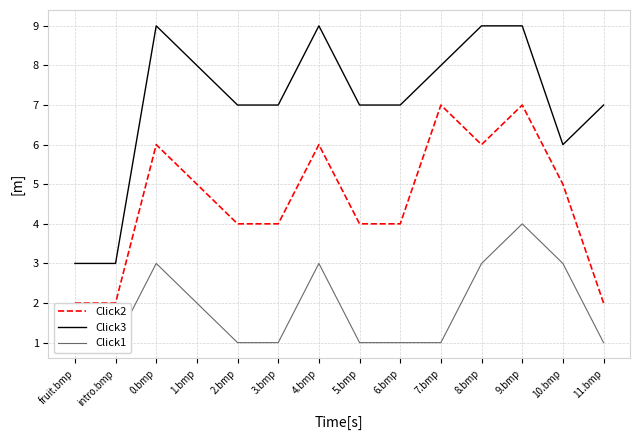

Reading left to right, what are all the values shown in this chart?

Click2: 2	2	6	5	4	4	6	4	4	7	6	7	5	2
Click3: 3	3	9	8	7	7	9	7	7	8	9	9	6	7
Click1: 1	1	3	2	1	1	3	1	1	1	3	4	3	1